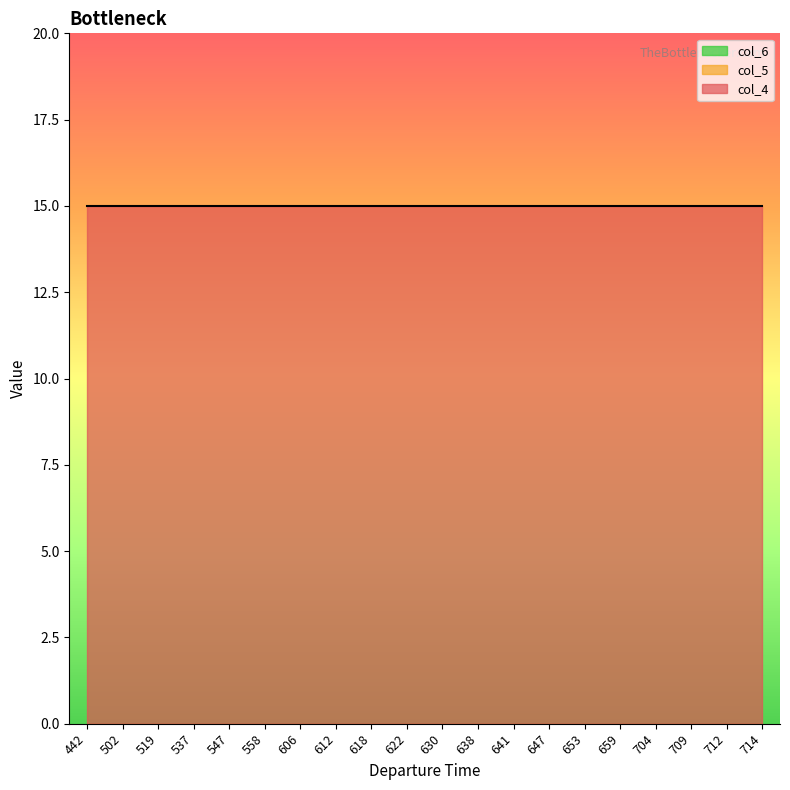

What is the difference between the highest and lowest values at 442?

15